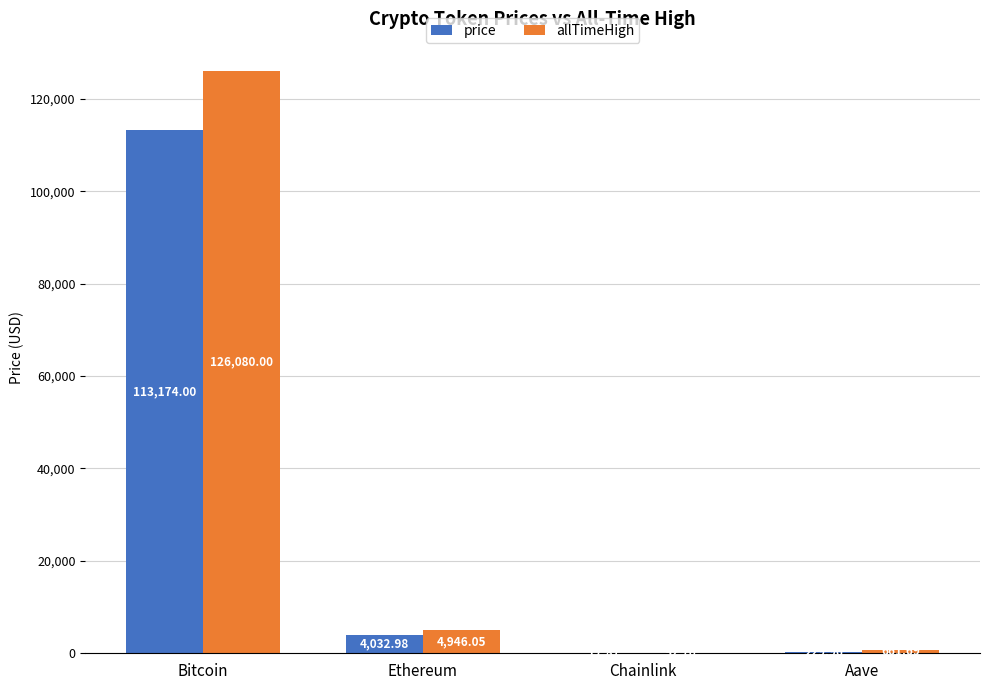

At which category is the sum across all series the highest?

Bitcoin